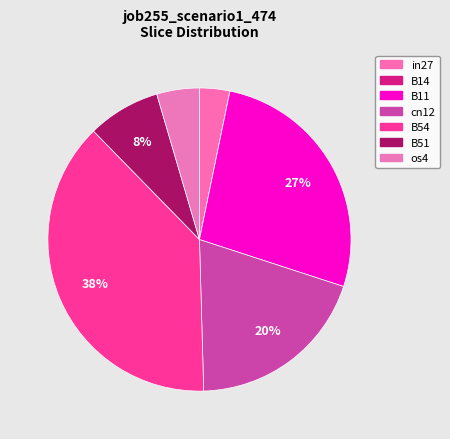

Count the number of slices in the pie.

7